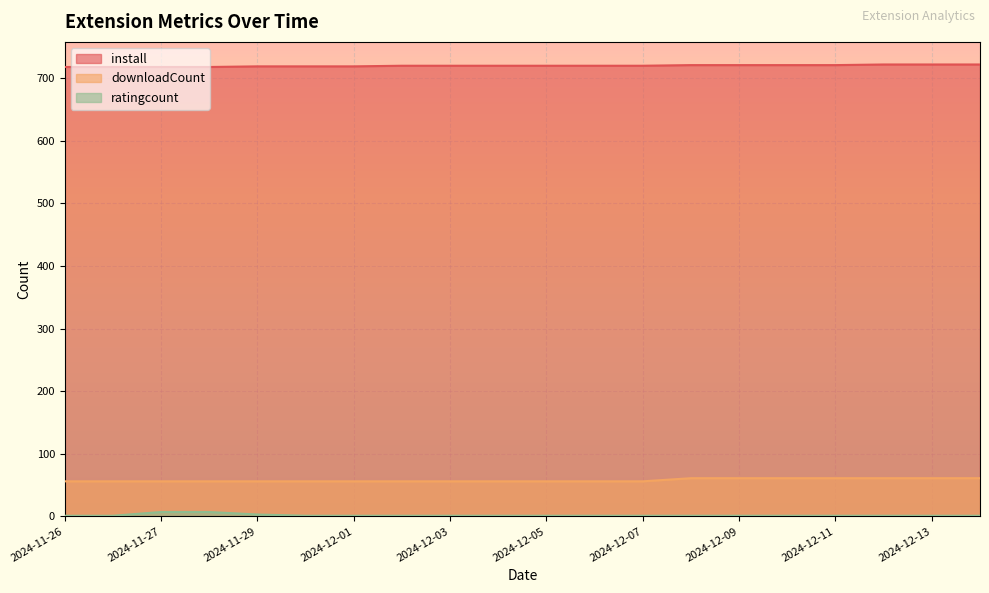

How many data points in install are above 720?

7